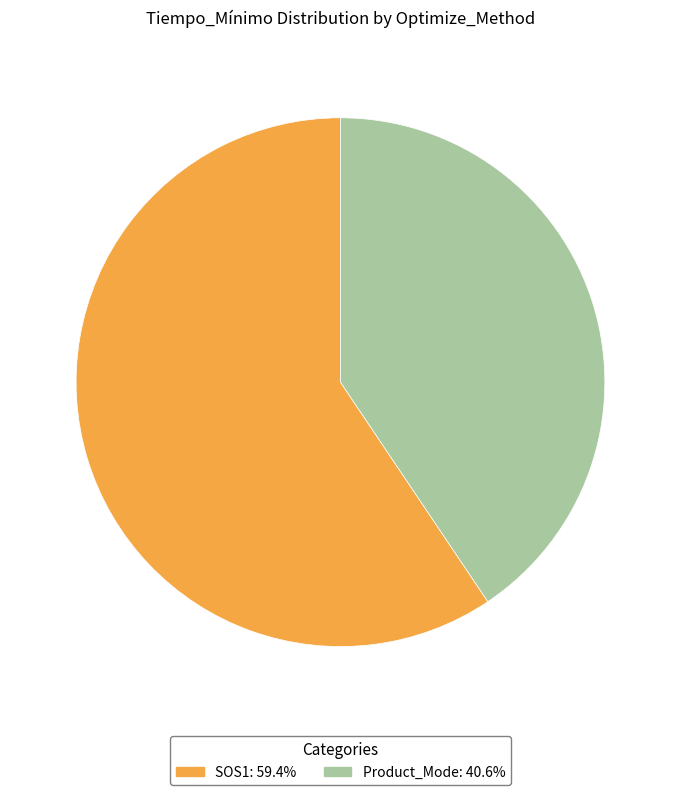

Combined, do Product_Mode and SOS1 account for over 50%?

Yes